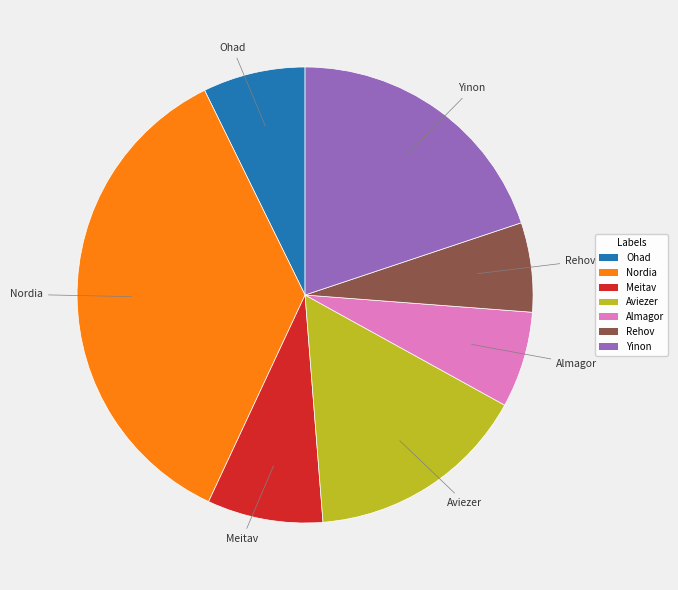

Is it true that Yinon is 28% of the pie?

False